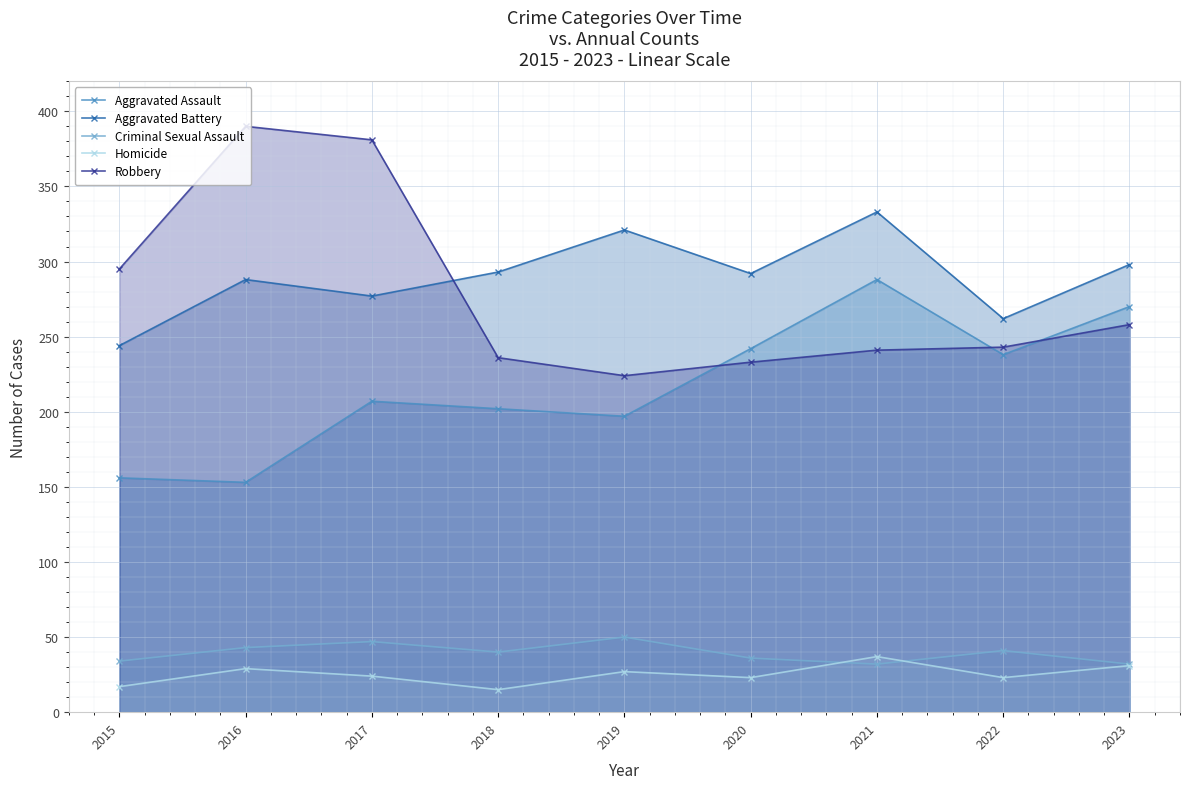

How many lines are shown in the chart?

5